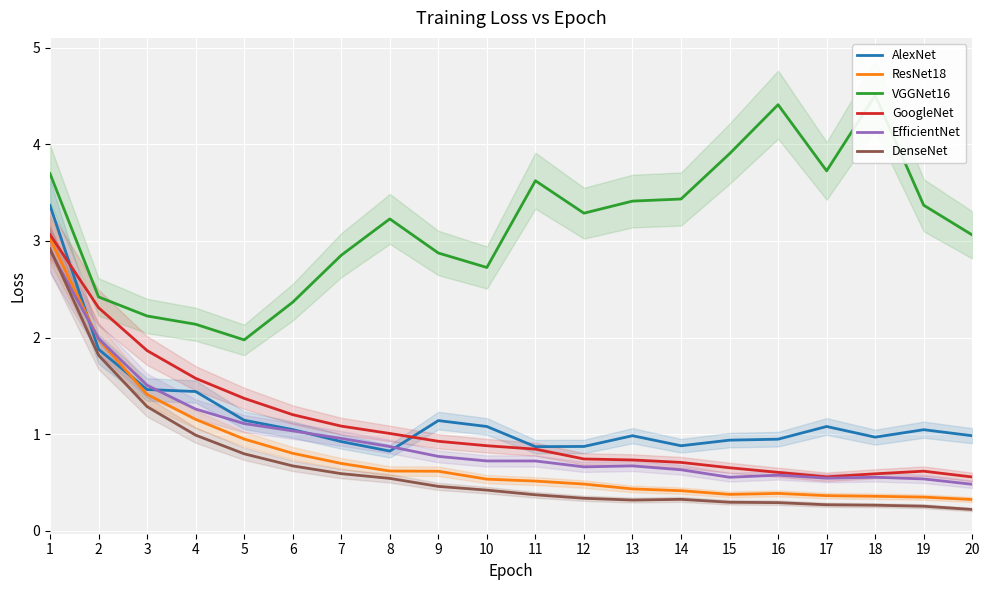

What is the approximate value of DenseNet at 14?

0.3